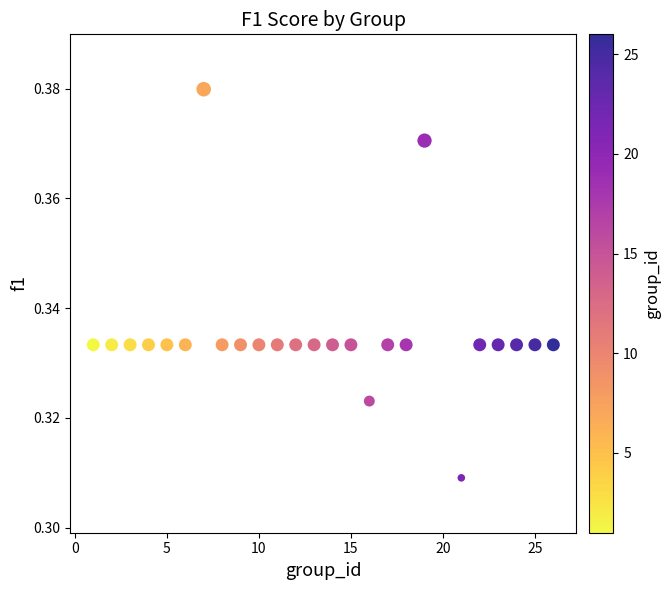

What is the range of X values (max minus min)?

25.0